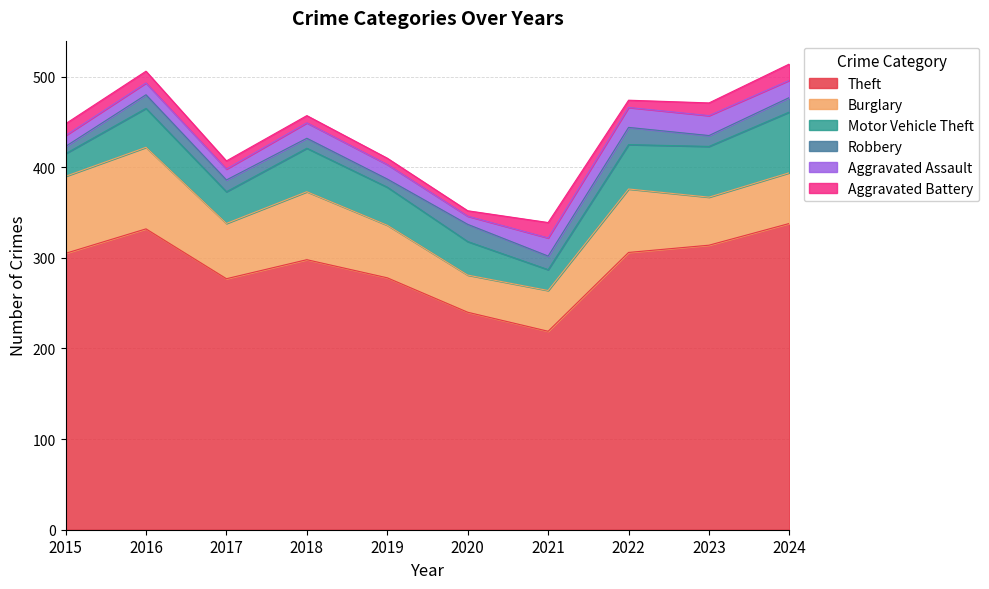

What is the minimum value for Burglary?

41